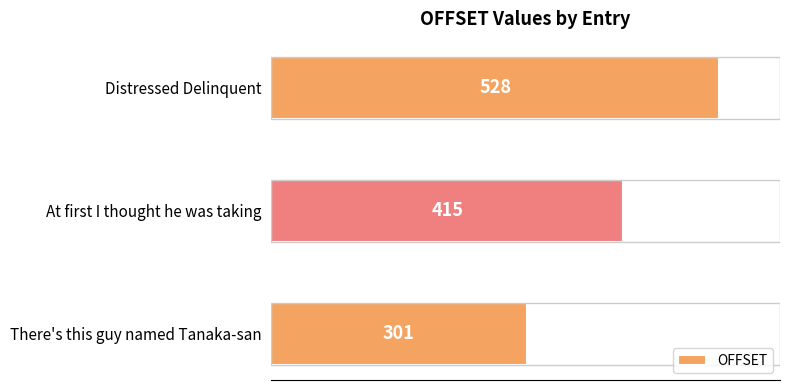

Count the values in the range 301 to 528.

3